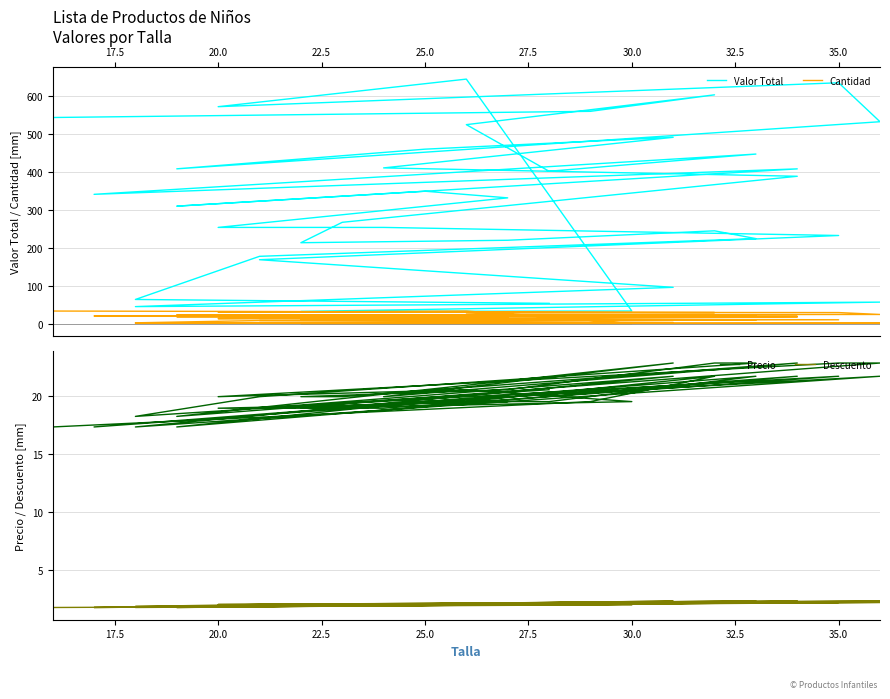

Which series has the widest spread of values?

Valor Total